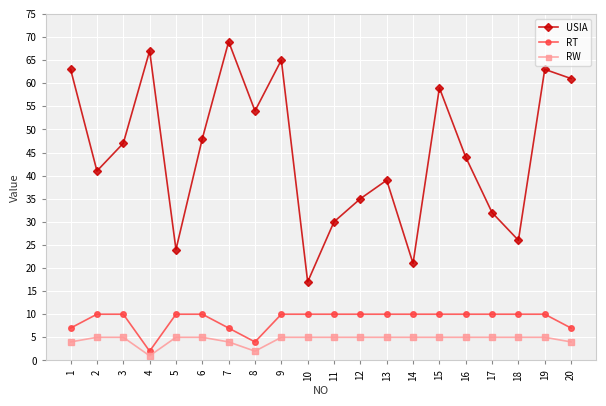

Which label corresponds to the smallest value in the chart?

4